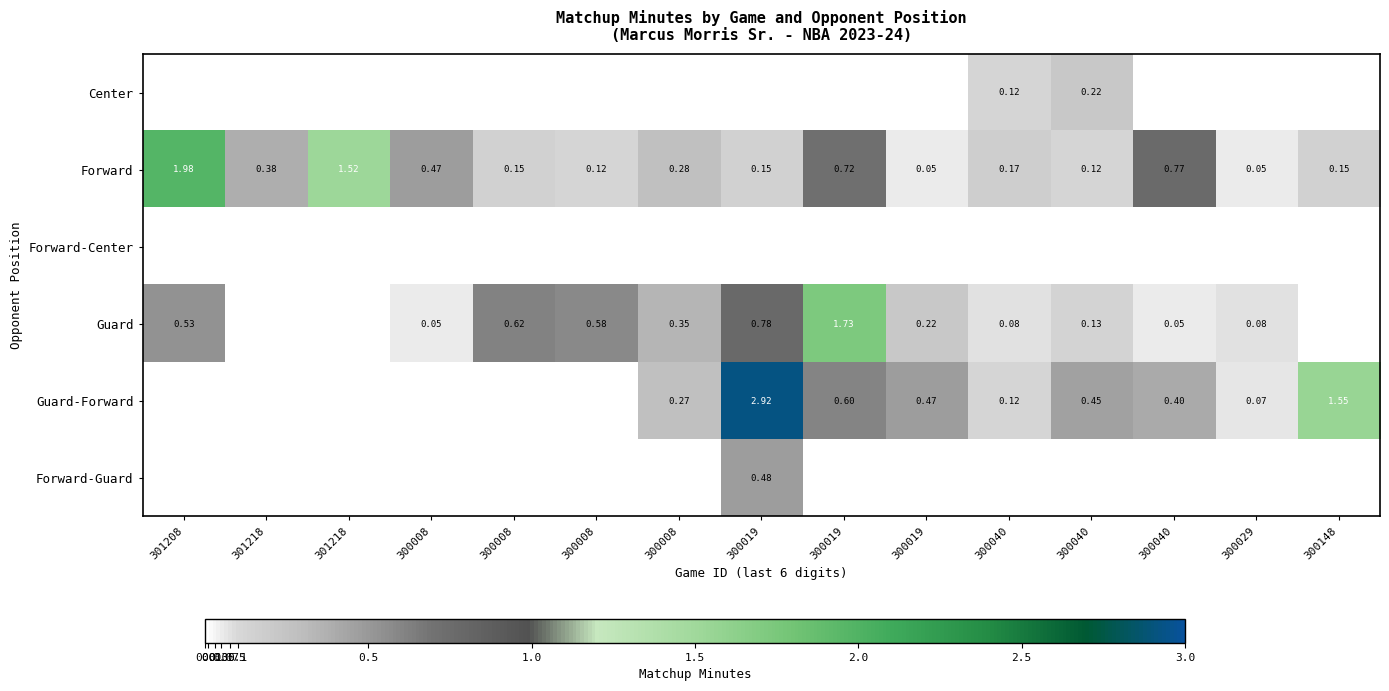

What is the maximum value shown in the chart?

2.9